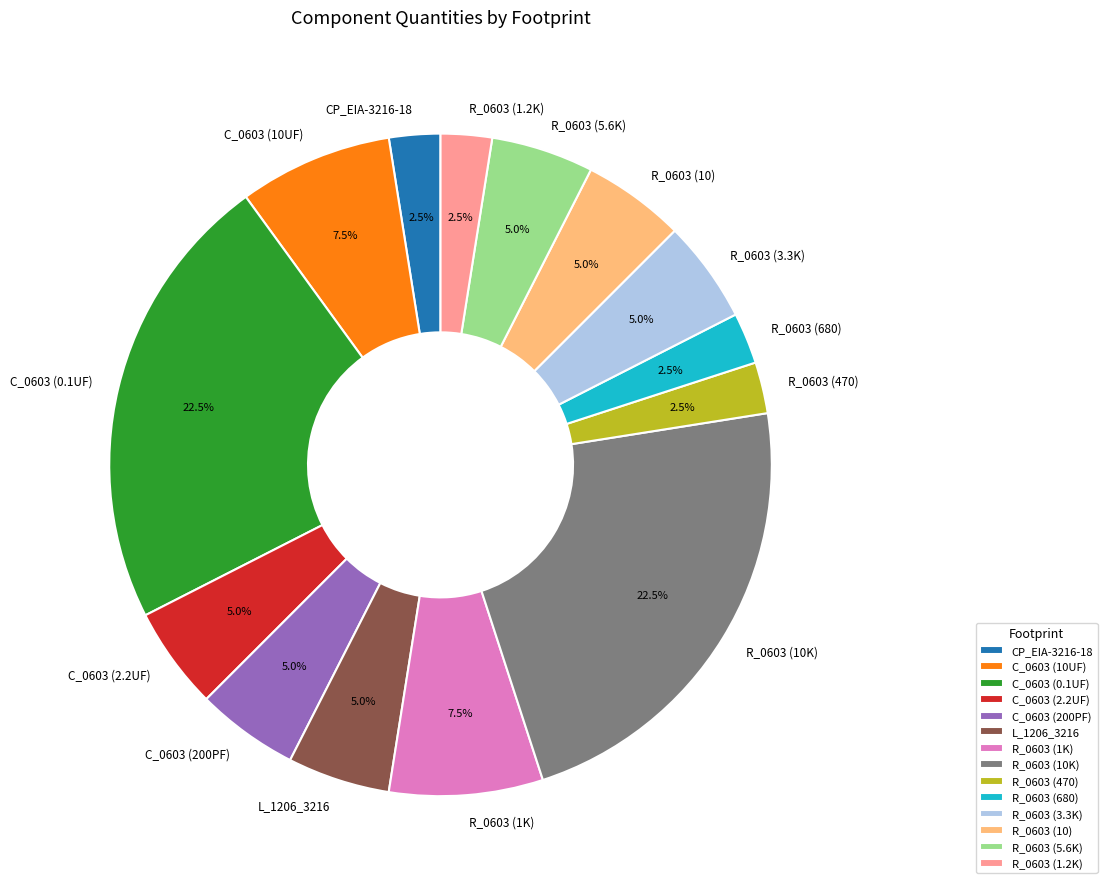

Combined, what portion of the pie is C_0603 (200PF) and R_0603 (1.2K)?

7.5%